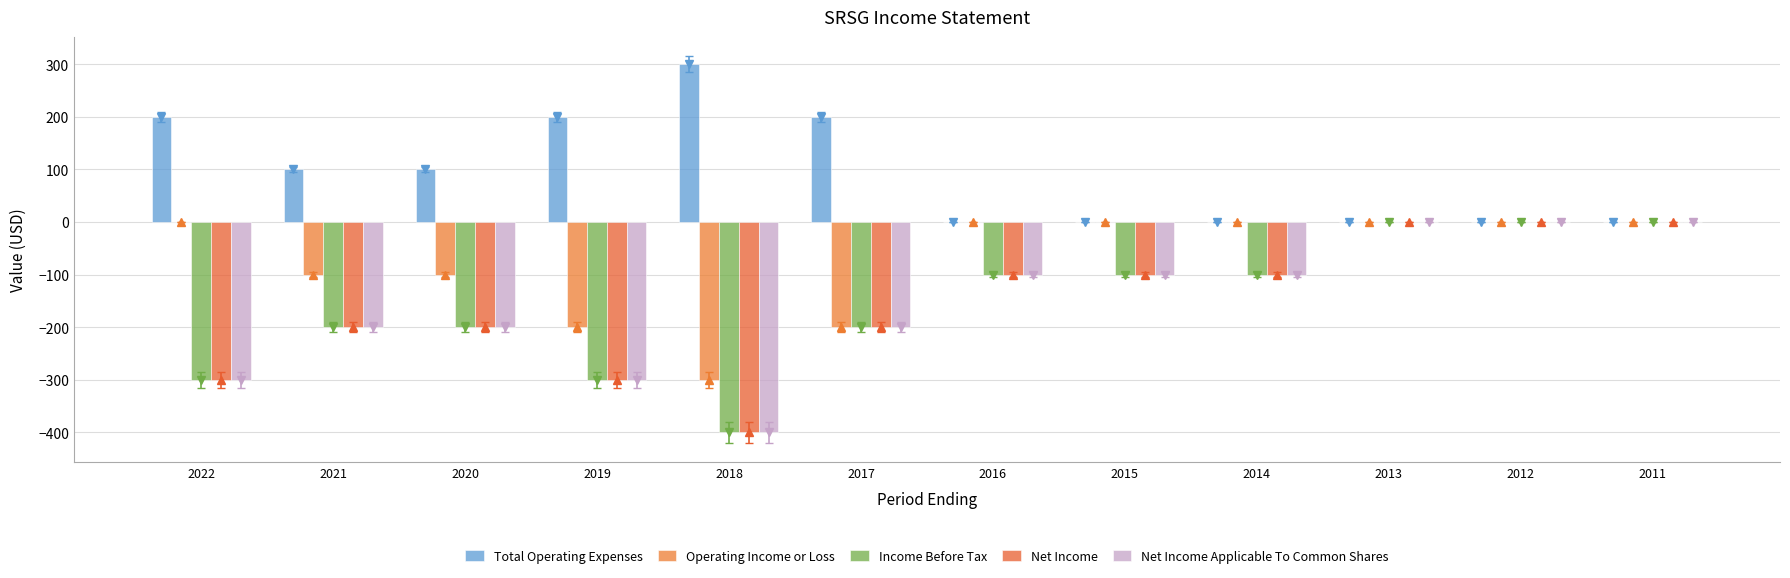

What is the average value of the Income Before Tax series?

-158